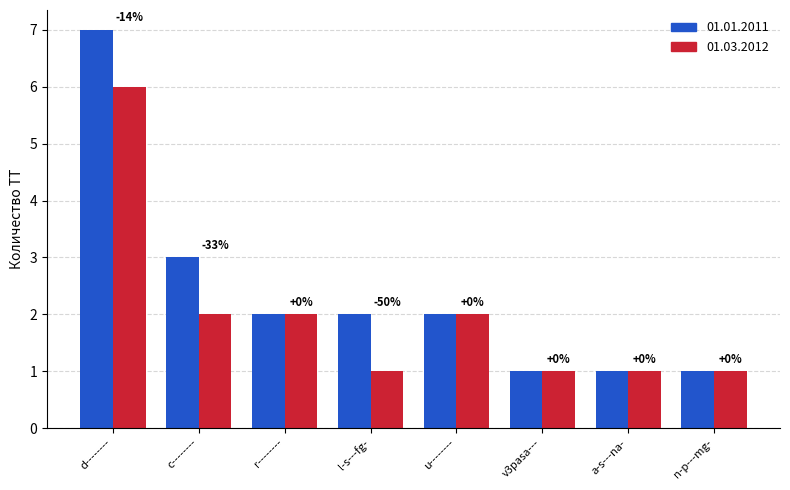

What are all the series names shown in the legend?

01.01.2011, 01.03.2012